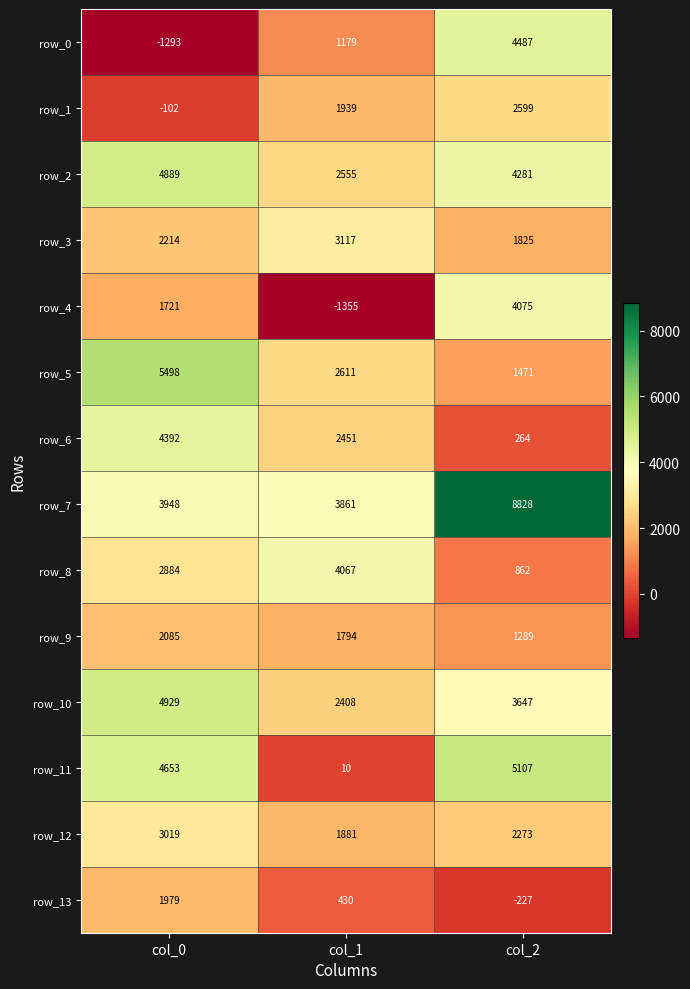

What is the sum of all row_11 values?

9770